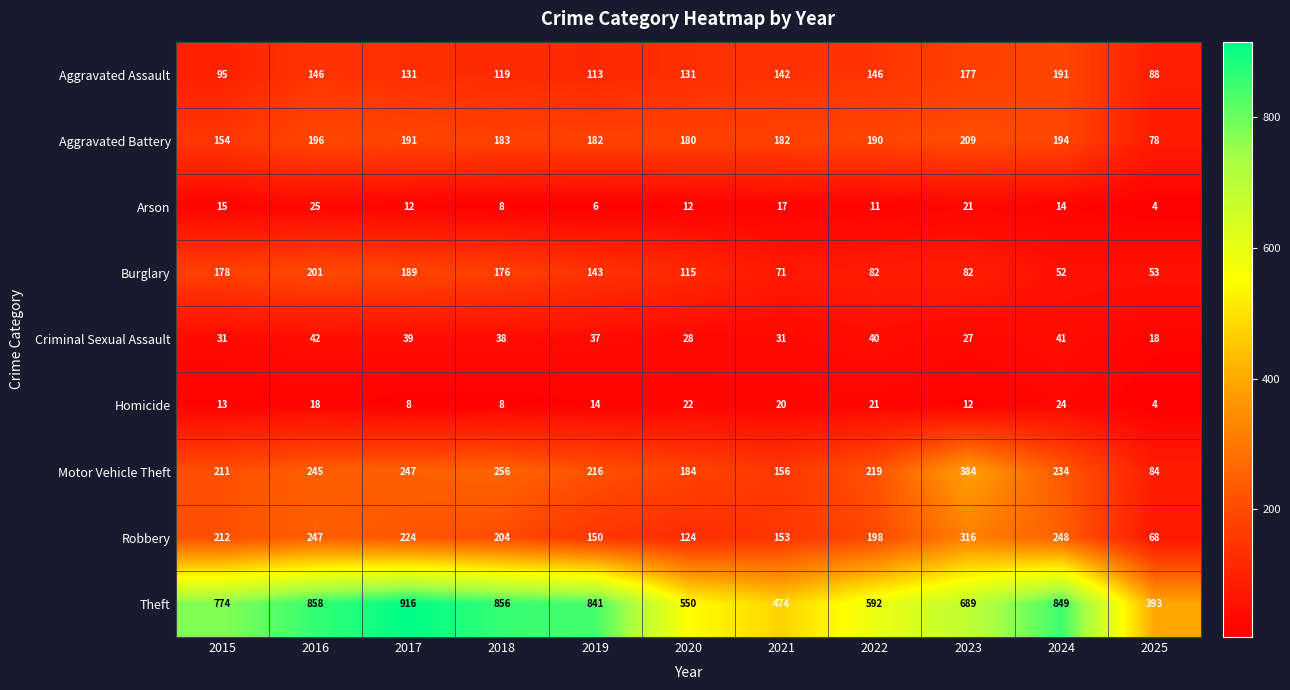

Where does the Aggravated Assault series first go above 131?

2016